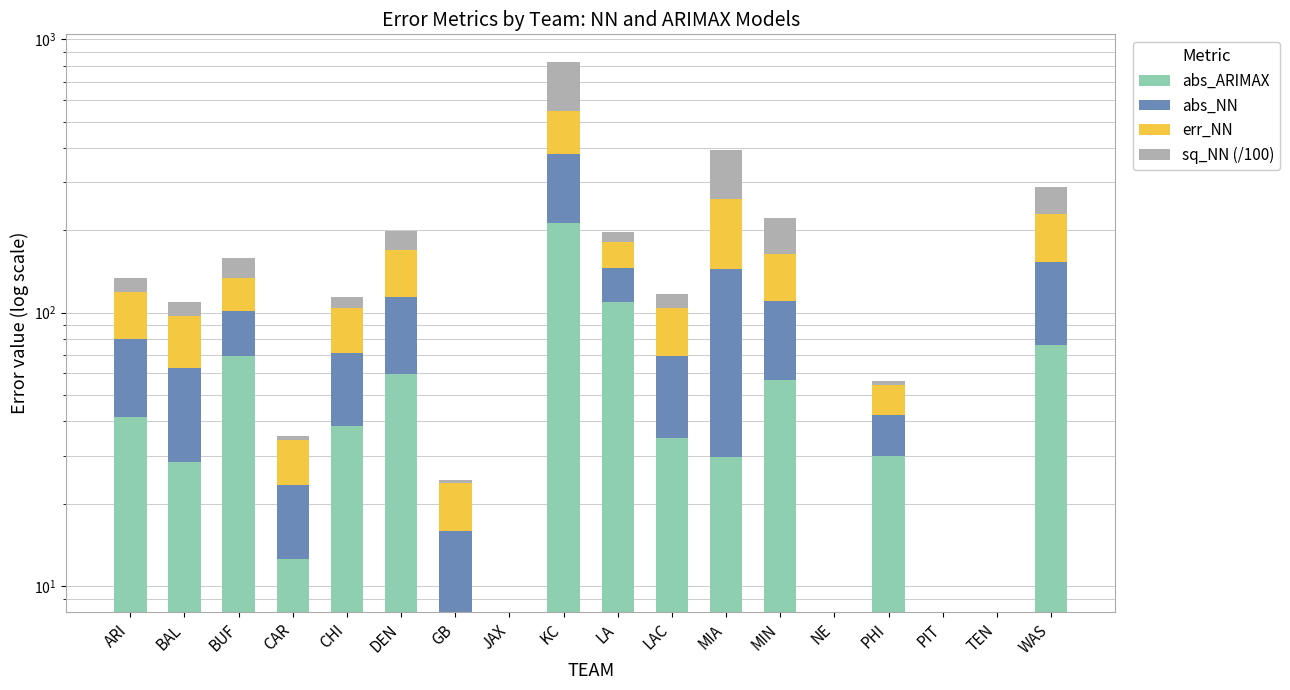

At which category is the sum across all series the highest?

KC